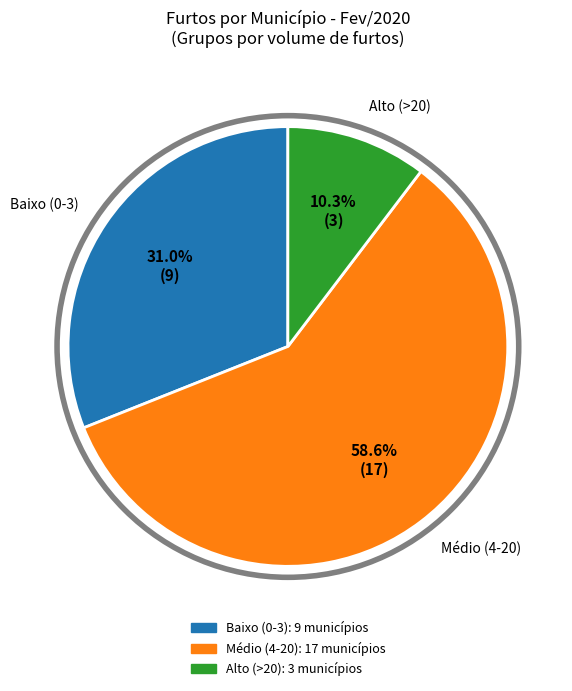

Is there any slice that represents more than half of the pie?

Yes